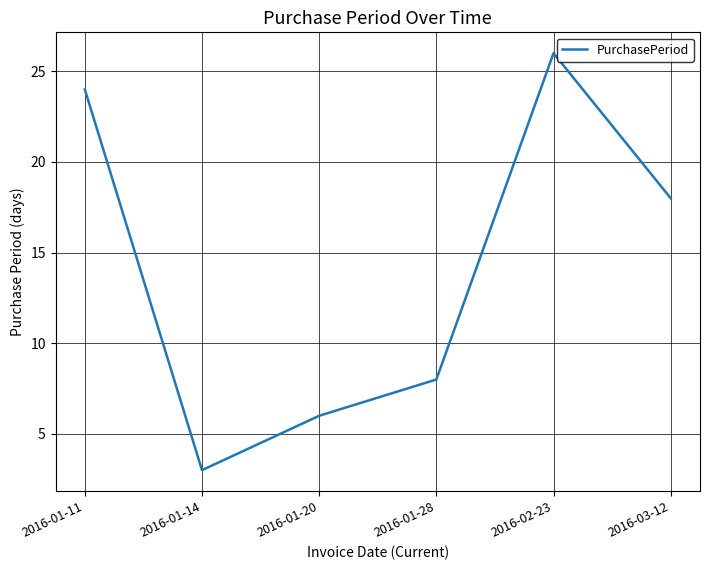

How many interior local peaks (higher than both neighbors) does the data have?

1